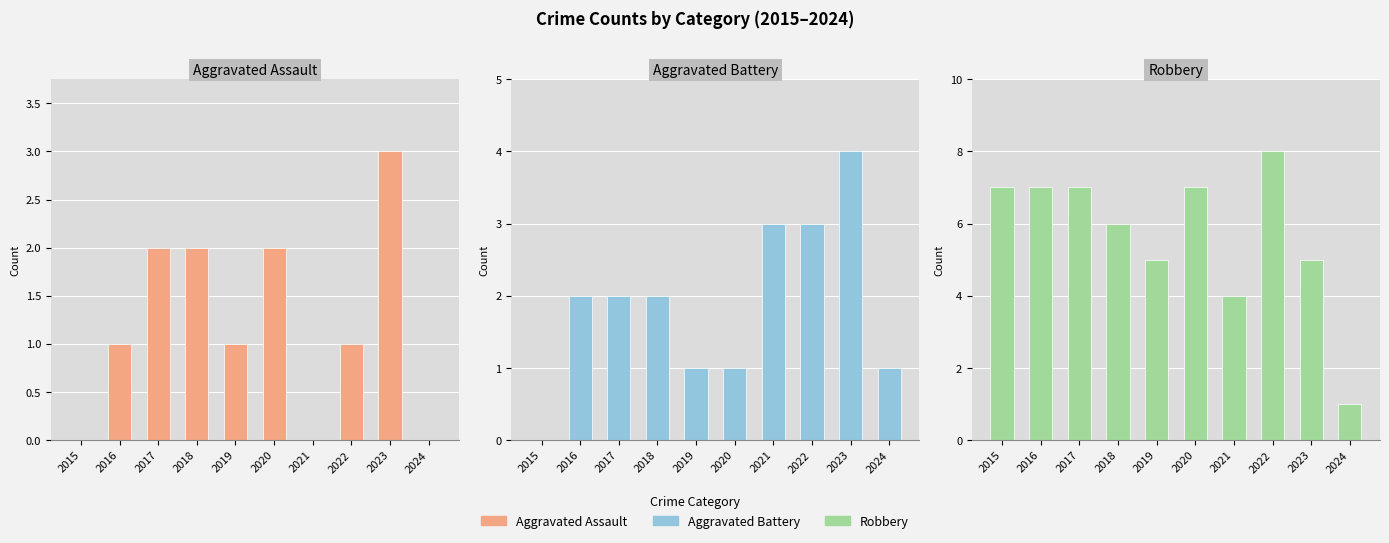

What is the total value across all series at 2024?

2